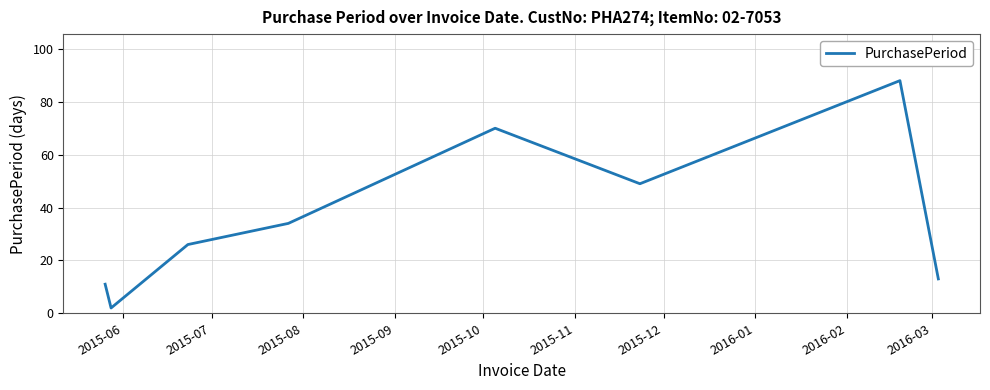

What is the difference between the maximum and minimum values?

86